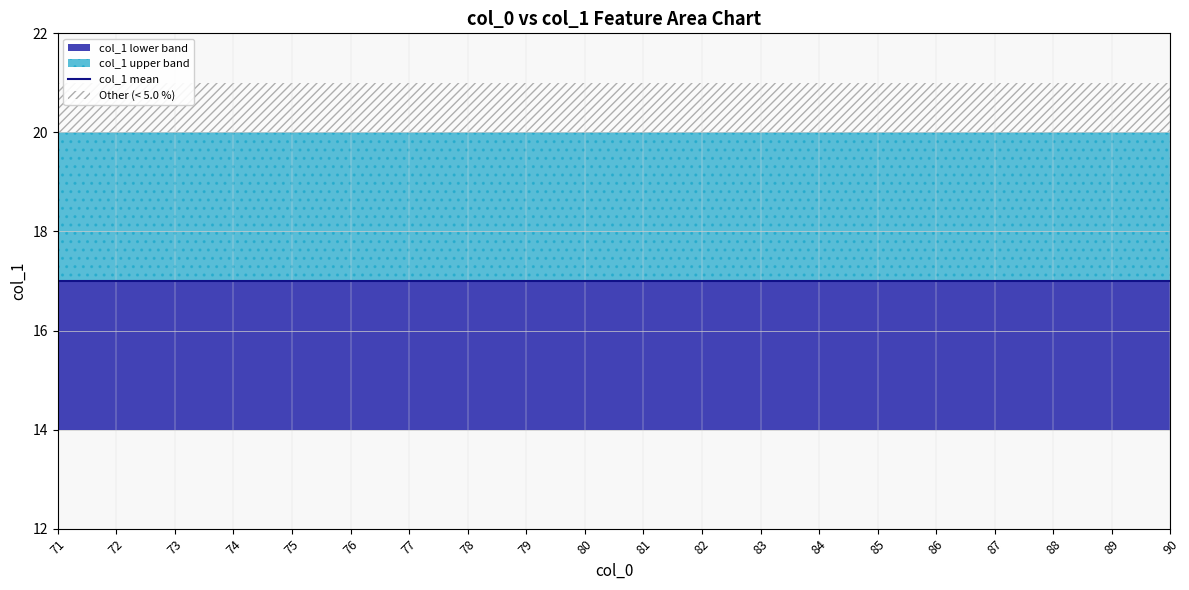

Is it true that the value at 85 is 8?

False